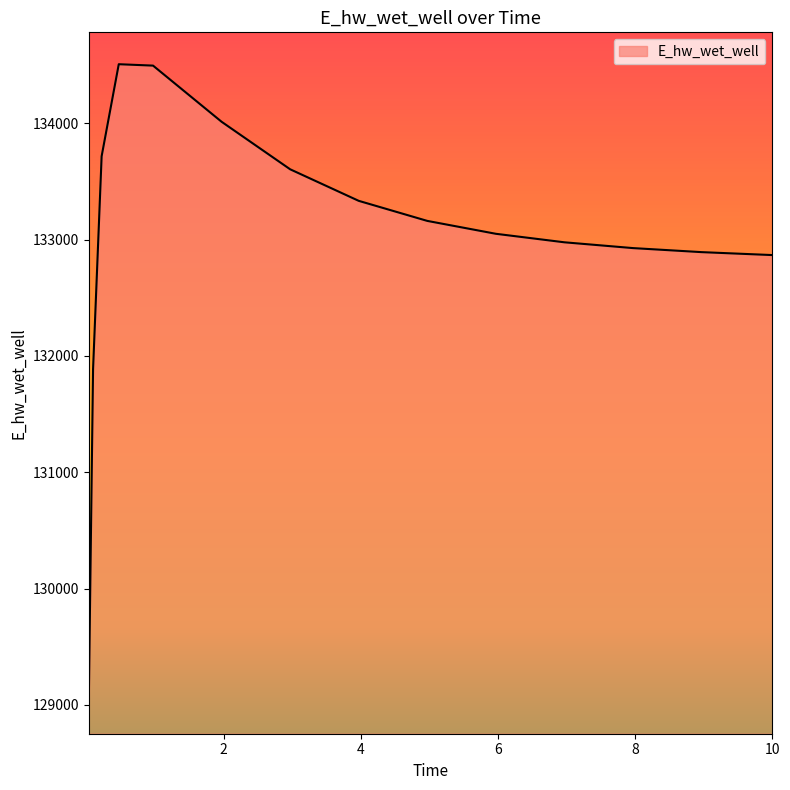

What is the smallest value displayed?

129025.6